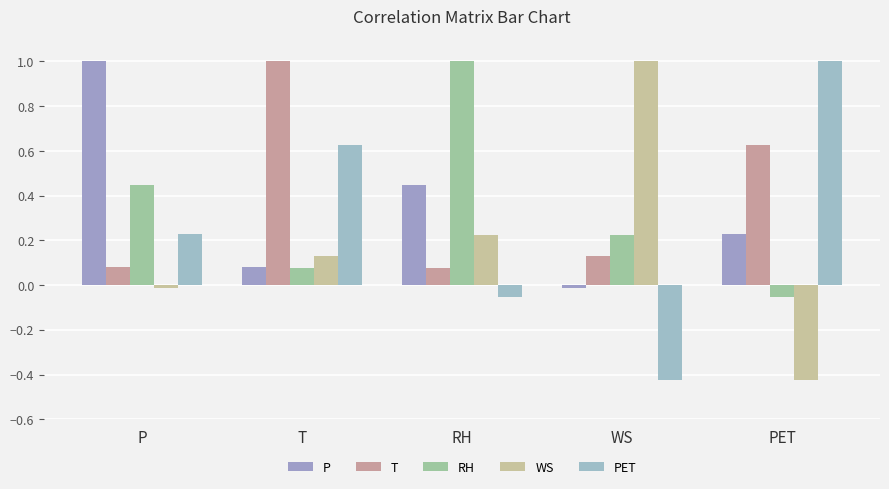

What is the label of the 4th bar from the left?

WS